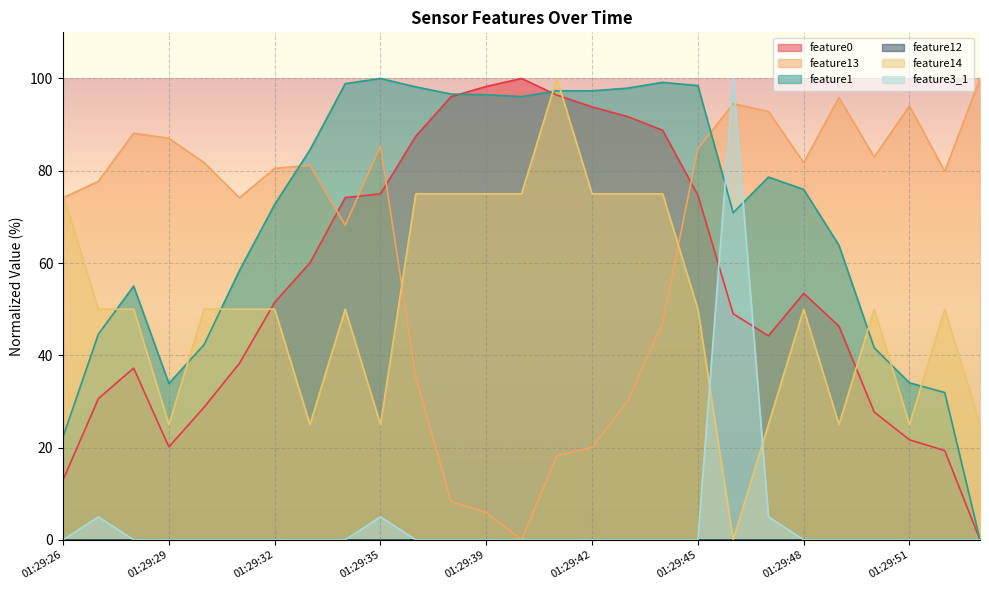

Which series has the largest total across all categories?

feature1